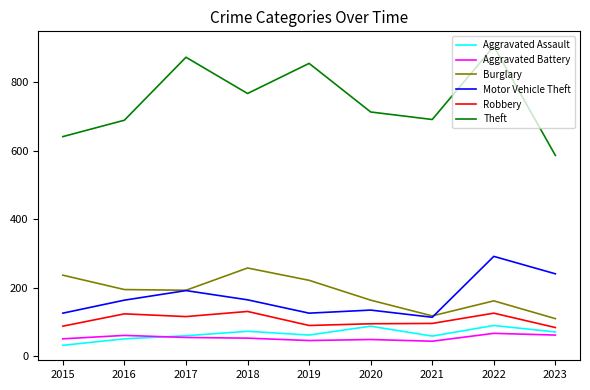

Does the chart have visible grid lines?

No